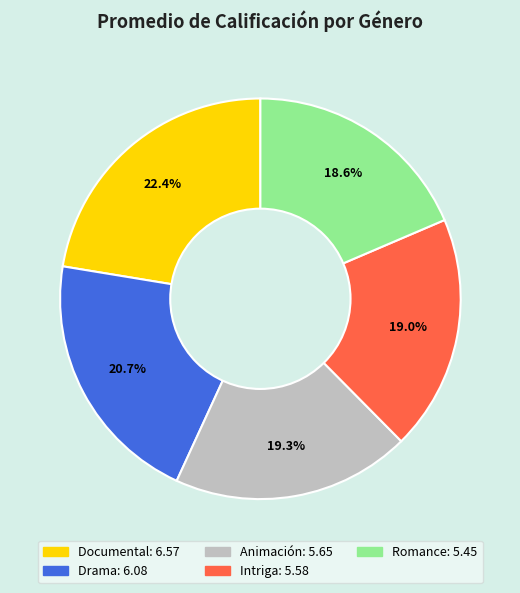

Combined, what portion of the pie is Animación and Drama?

40.0%